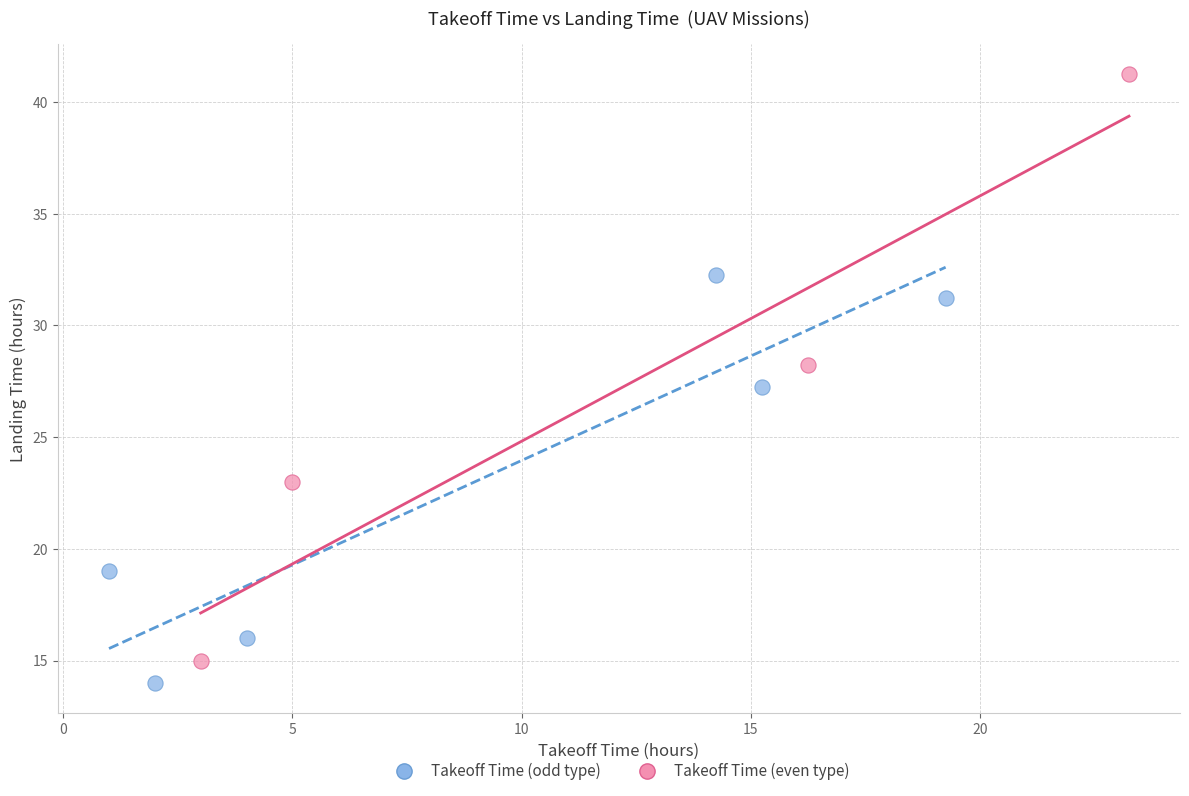

What are all the series names shown in the legend?

Takeoff Time (odd type), Takeoff Time (even type)